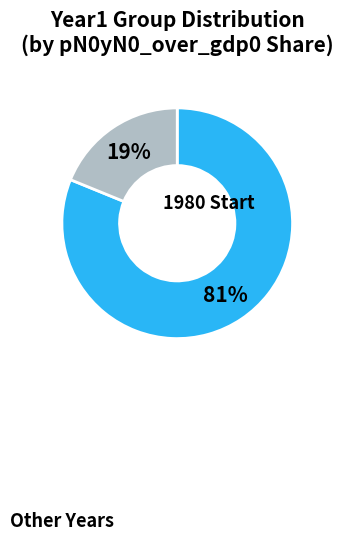

To the nearest percent, what is the average slice percentage?

50%